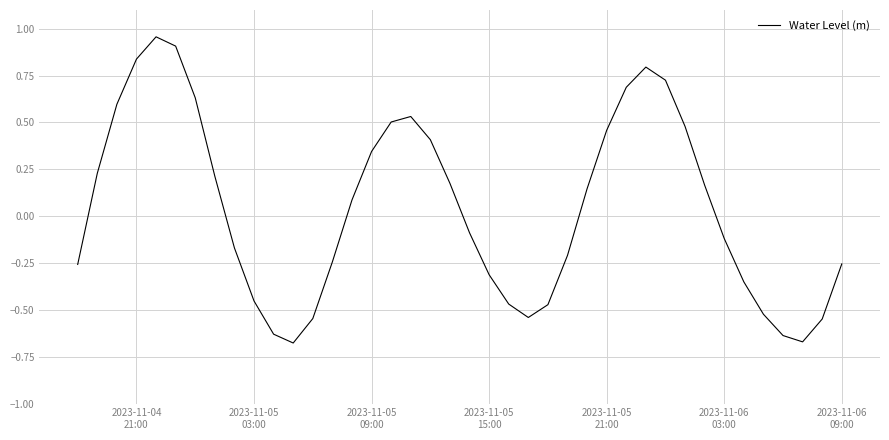

What is the difference between the maximum and minimum values?

1.6